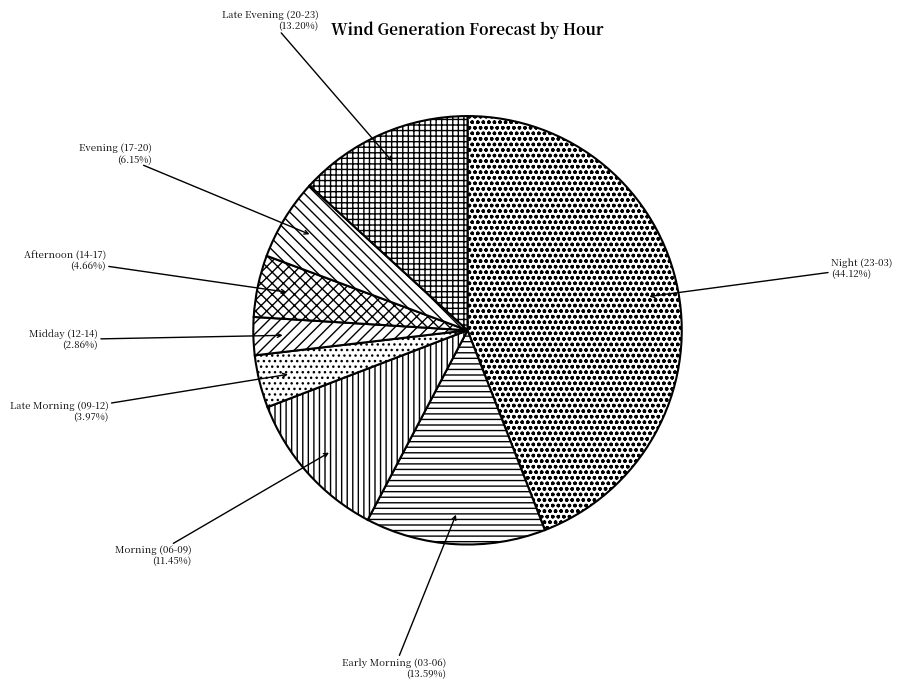

What is the smallest slice in the pie chart?

Midday (12-14)